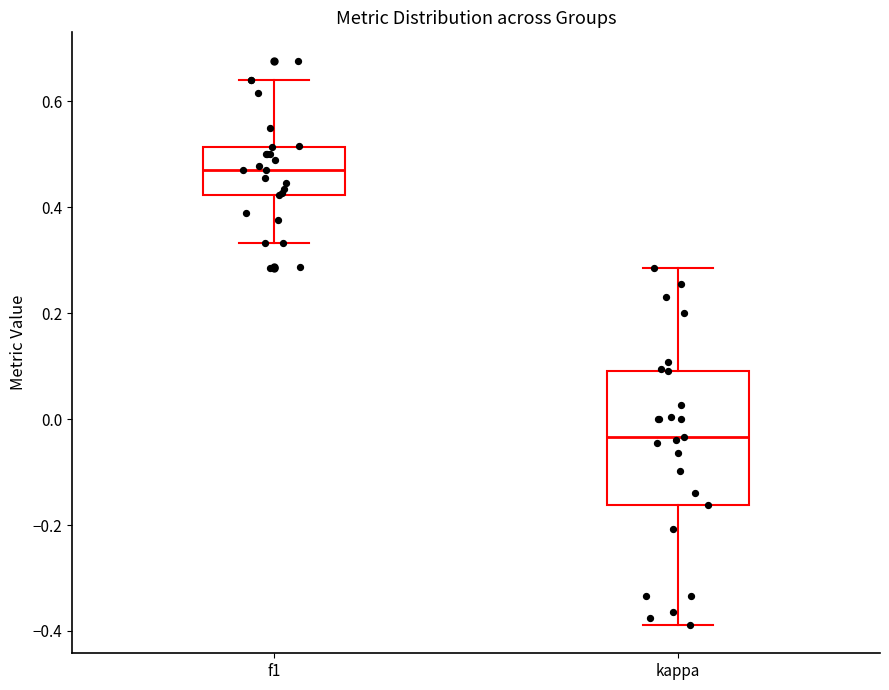

Which box is the tallest, from its lower edge to its upper edge?

kappa